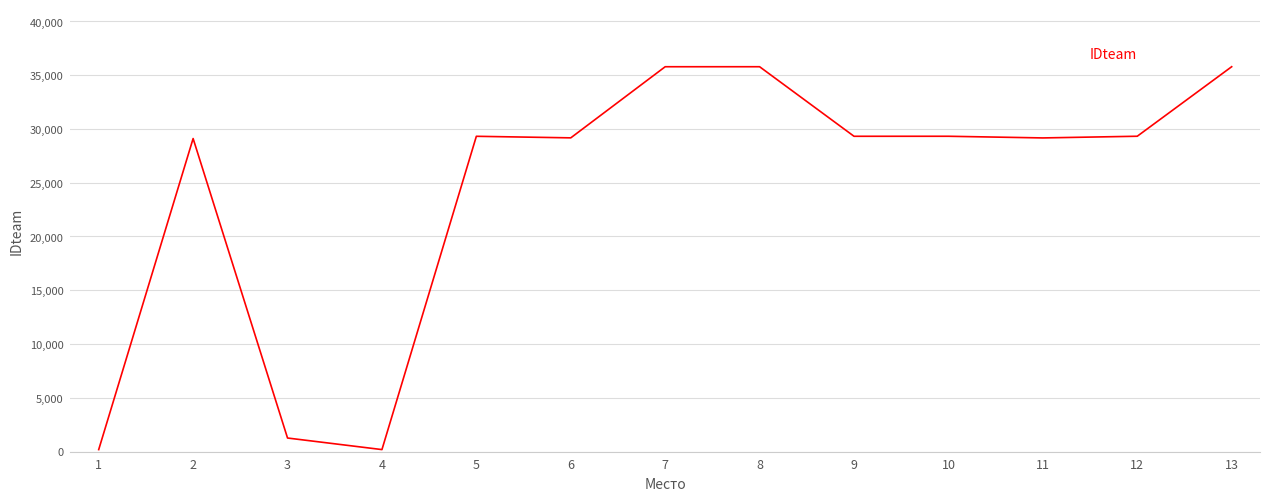

What is the difference between the maximum and minimum values?

35616